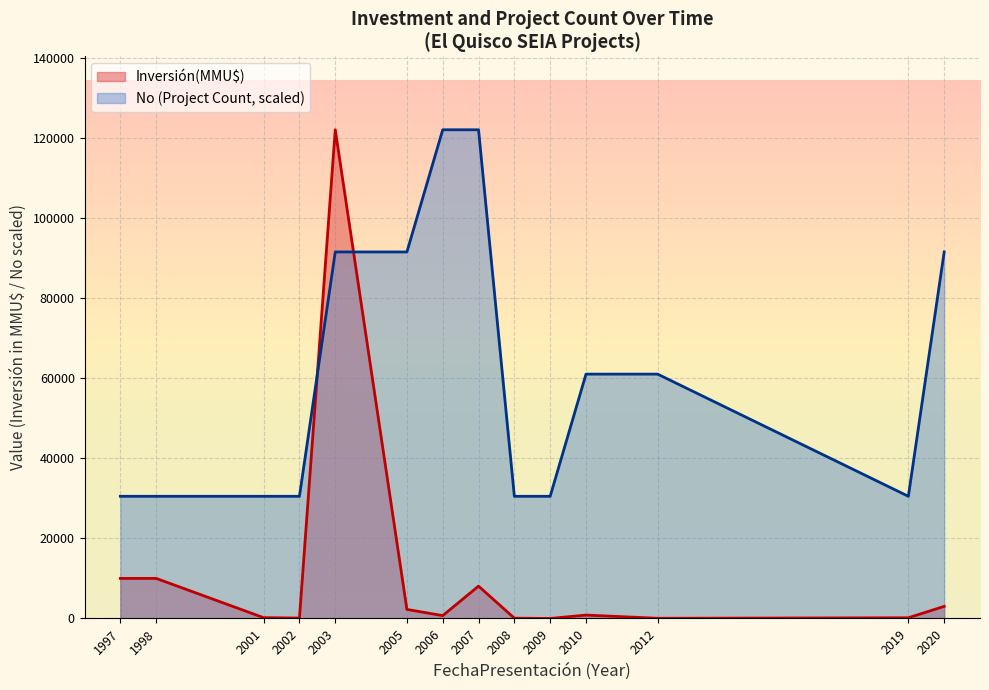

The value of No (Project Count, scaled) at 1998 is 39985.1. True or false?

False